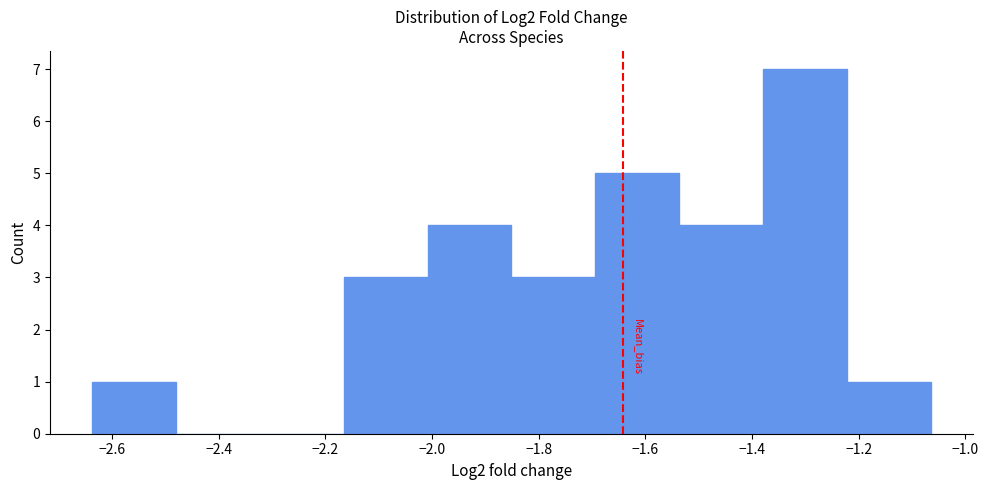

Reading left to right, list every bar in this chart as the range it spans on the x-axis followed by its height. Neither the bar edges nor the heights are printed on the chart, so give them approximately, as read against the axes.

-2.64 to -2.48: 1
-2.48 to -2.32: 0
-2.32 to -2.16: 0
-2.16 to -2.00: 3
-2.00 to -1.86: 4
-1.86 to -1.70: 3
-1.70 to -1.54: 5
-1.54 to -1.38: 4
-1.38 to -1.22: 7
-1.22 to -1.06: 1